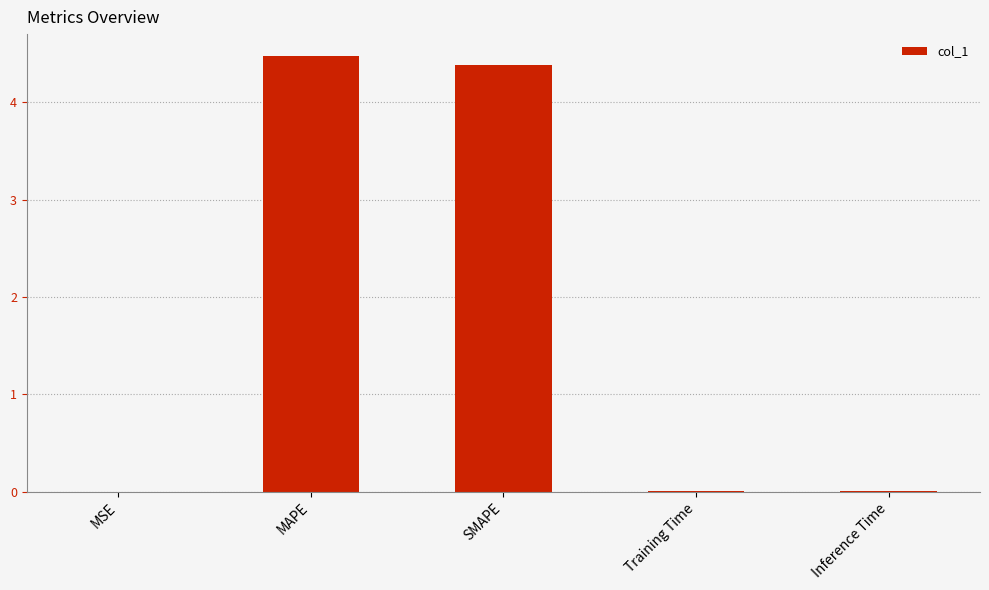

What is the greatest value displayed?

4.5